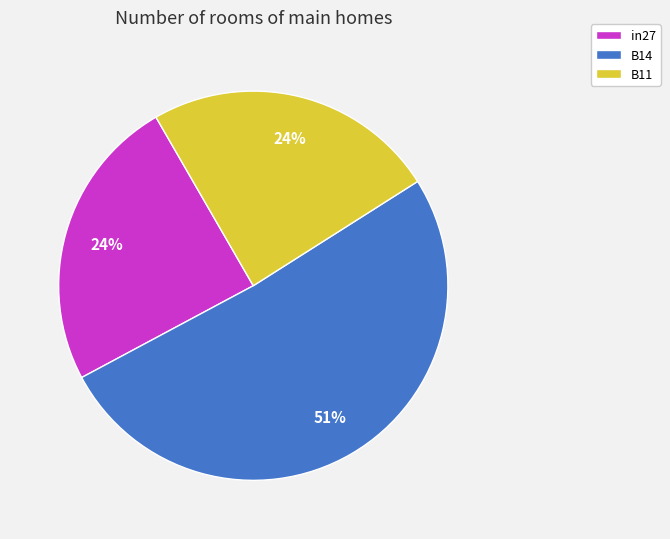

Do B14 and in27 together represent more than half of the pie?

Yes